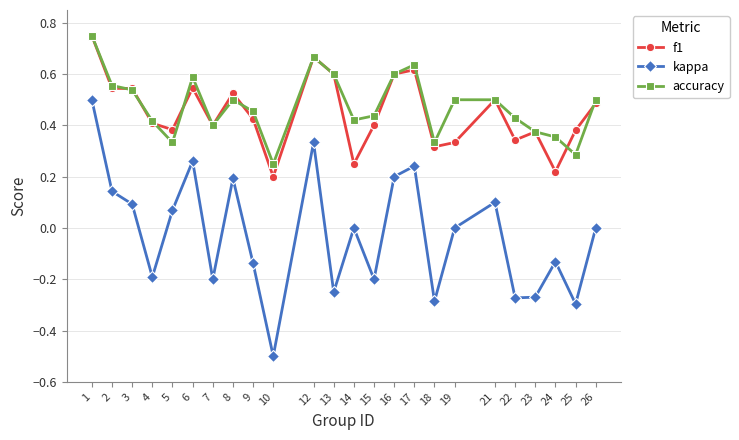

What is the lowest value of the kappa series?

-0.5